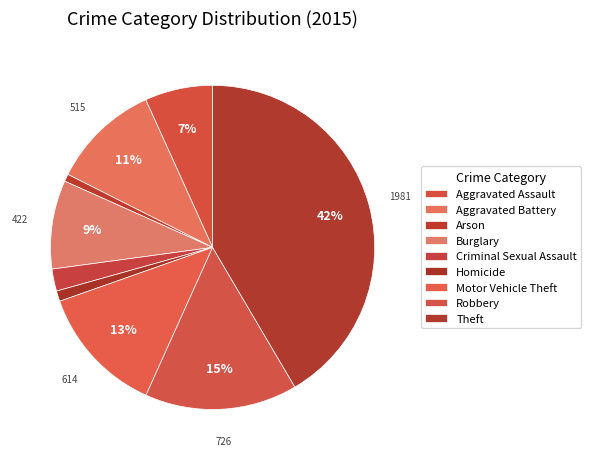

Is it true that Aggravated Assault is 7% of the pie?

True